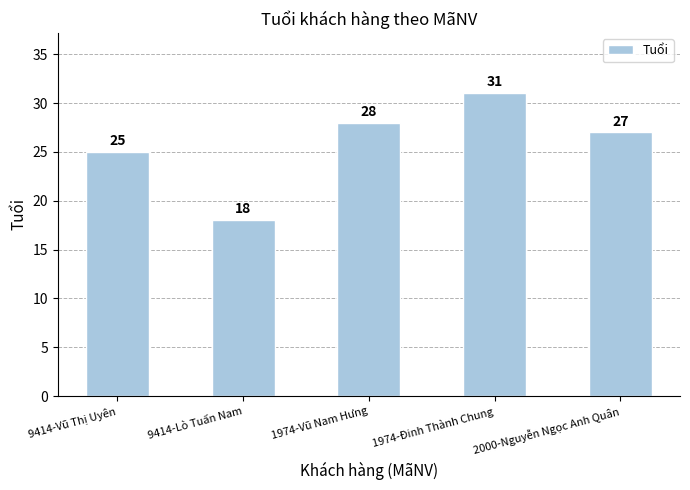

What is the difference between the maximum and minimum values?

13